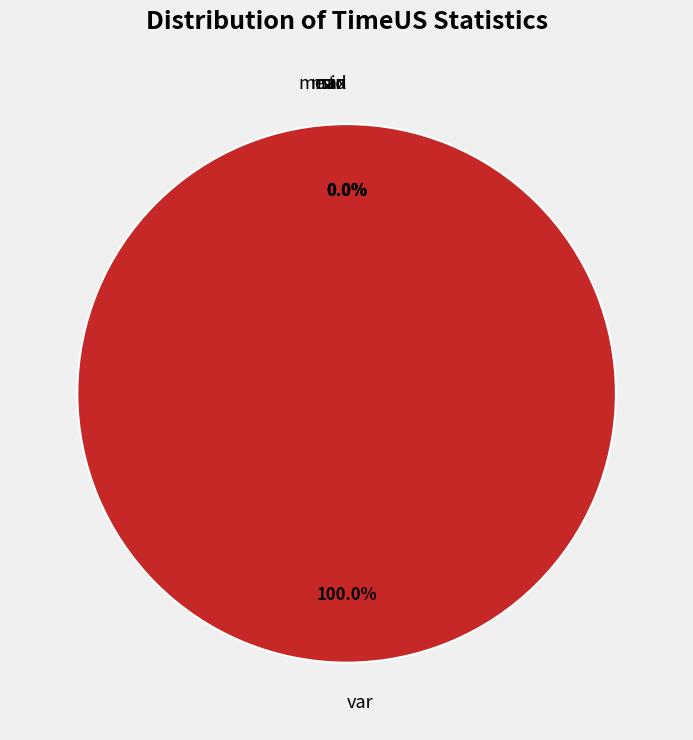

True or false: std accounts for 0% of the total.

True